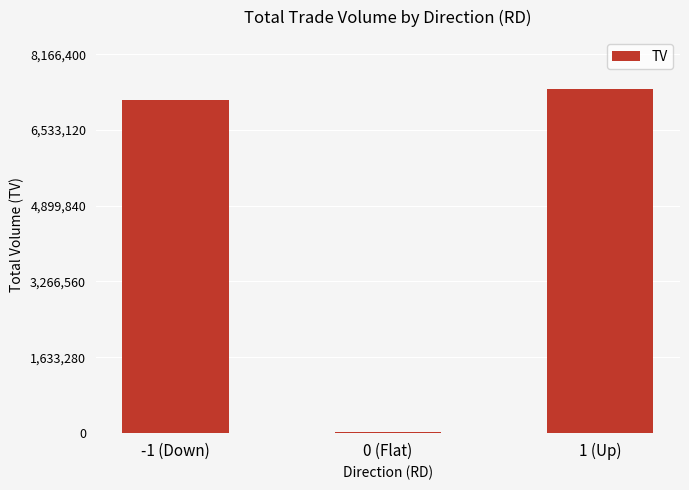

What is the change in value from 0 (Flat) to 1 (Up)?

+7404000